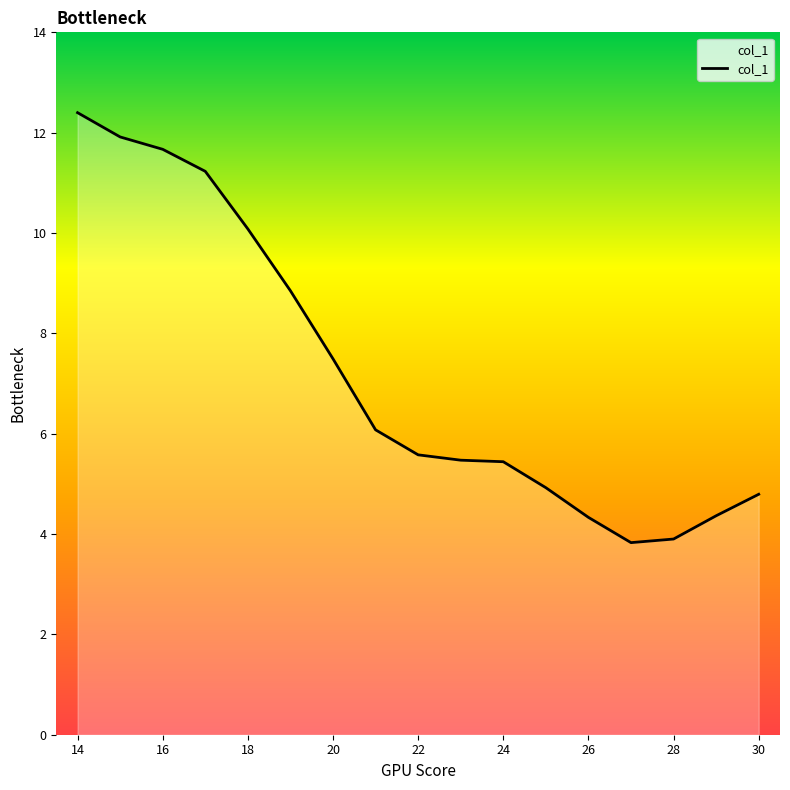

What is the difference between the maximum and minimum values?

8.6